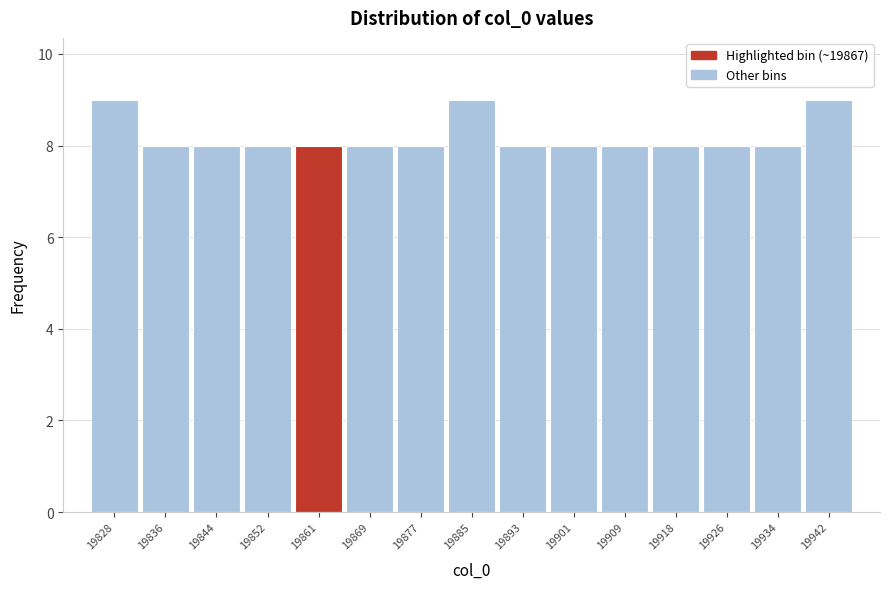

Reading left to right, transcribe all the data shown in this chart.

19828=9	19836=8	19844=8	19852=8	19861=8	19869=8	19877=8	19885=9	19893=8	19901=8	19909=8	19918=8	19926=8	19934=8	19942=9